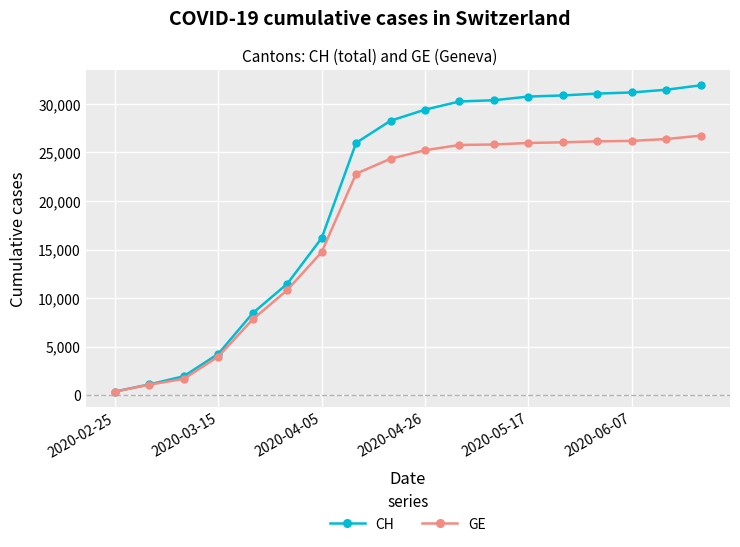

Which series has the largest range (max minus min)?

CH